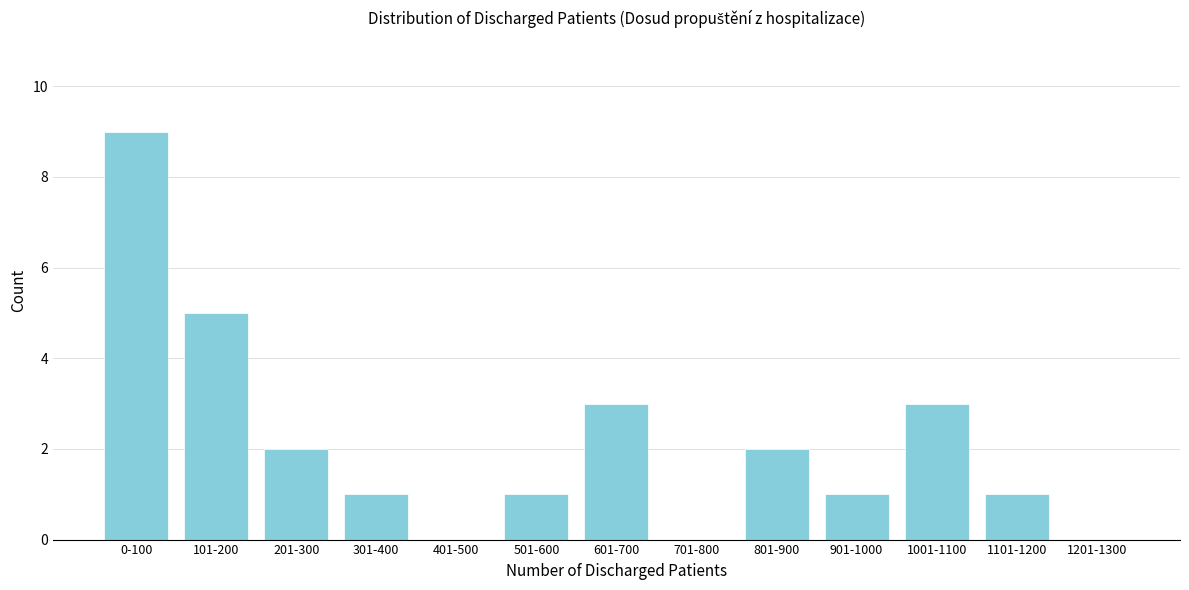

Reading left to right, what are all the values shown in this chart?

0-100=9	101-200=5	201-300=2	301-400=1	401-500=0	501-600=1	601-700=3	701-800=0	801-900=2	901-1000=1	1001-1100=3	1101-1200=1	1201-1300=0